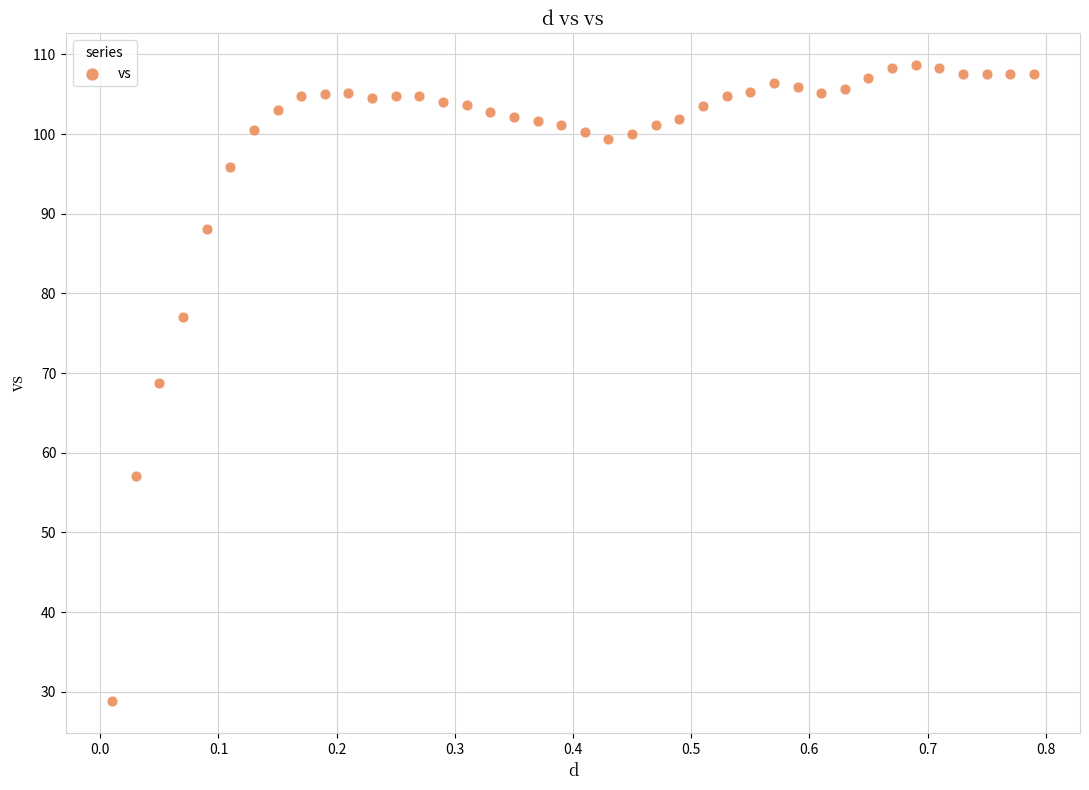

What is the range of X values (max minus min)?

0.8